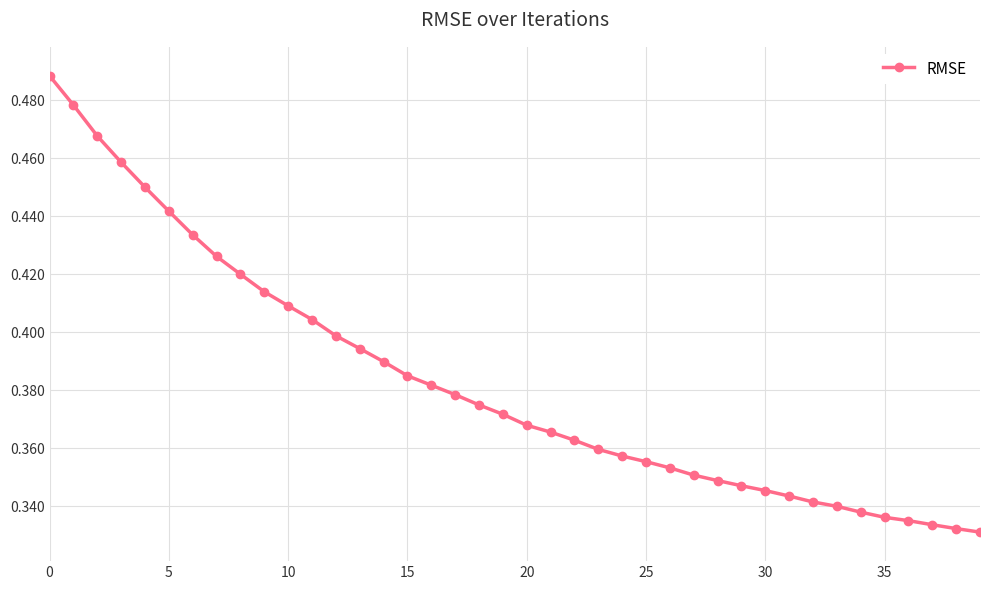

What is the sum of all values?

15.3